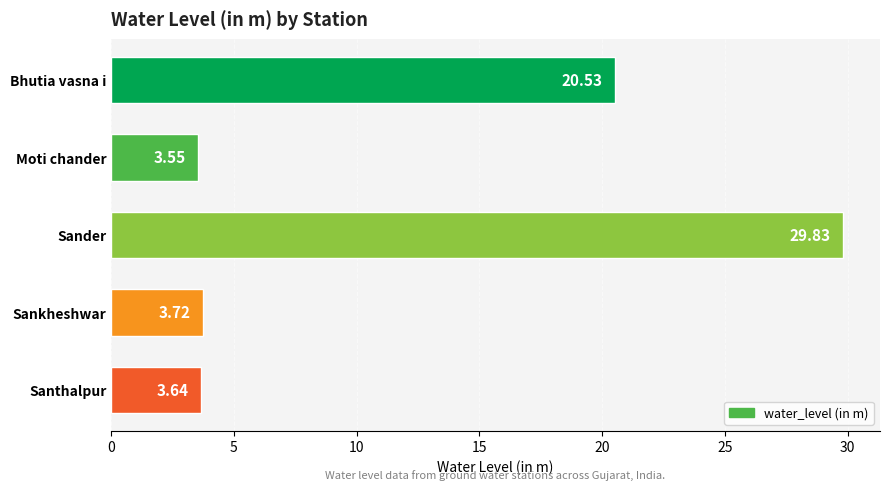

Are the bars grouped side by side (vs. stacked)?

No